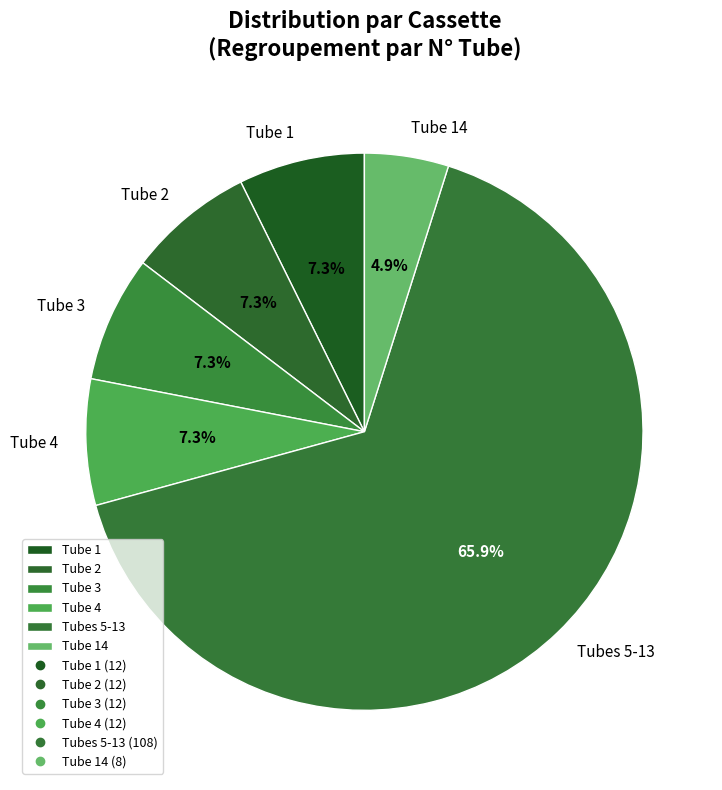

What is the ratio of the value at Tube 2 to the value at Tube 3?

1.0